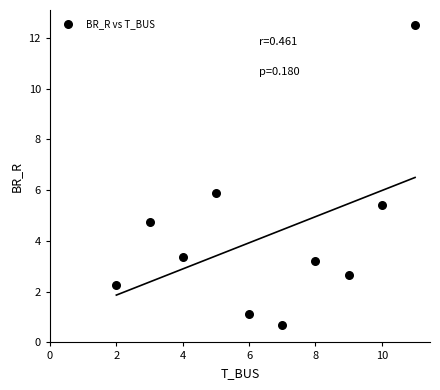

What Y value in the scatter plot is closest to 6?

5.9